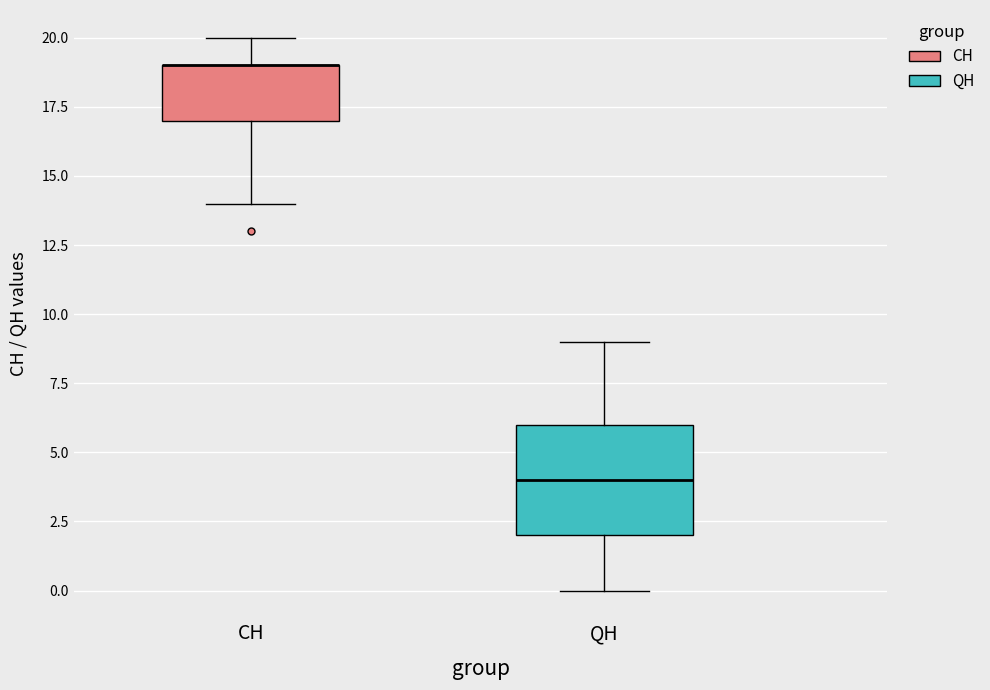

Which box is the tallest, from its lower edge to its upper edge?

QH